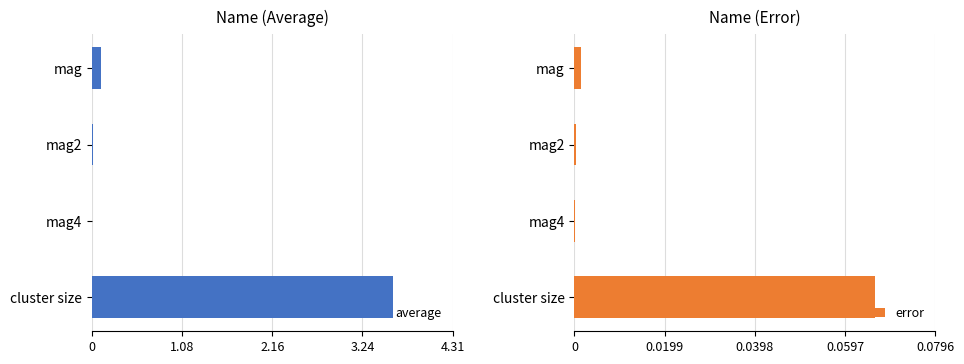

At which label does average reach its peak?

cluster size